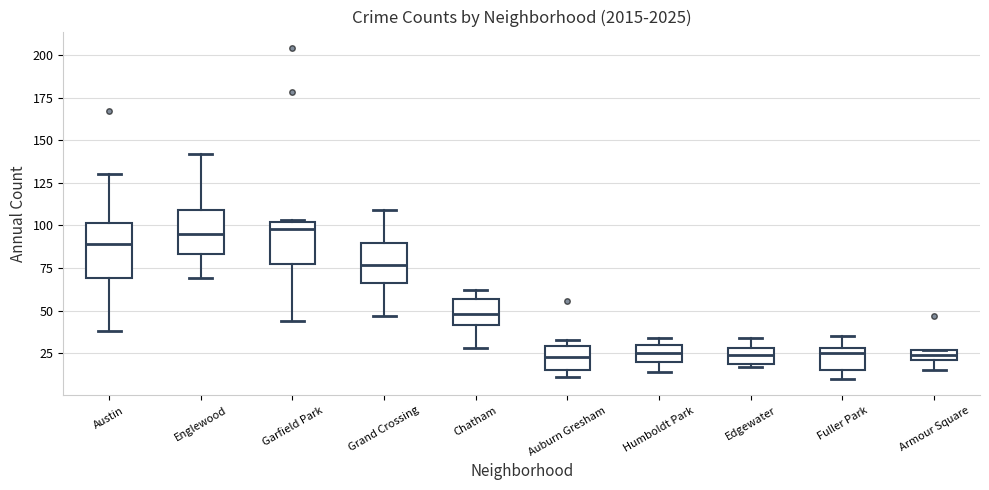

Where does the lower whisker of the box for Armour Square end on the y-axis? The values are not printed on the chart, so give them approximately, as read against the axis.

15